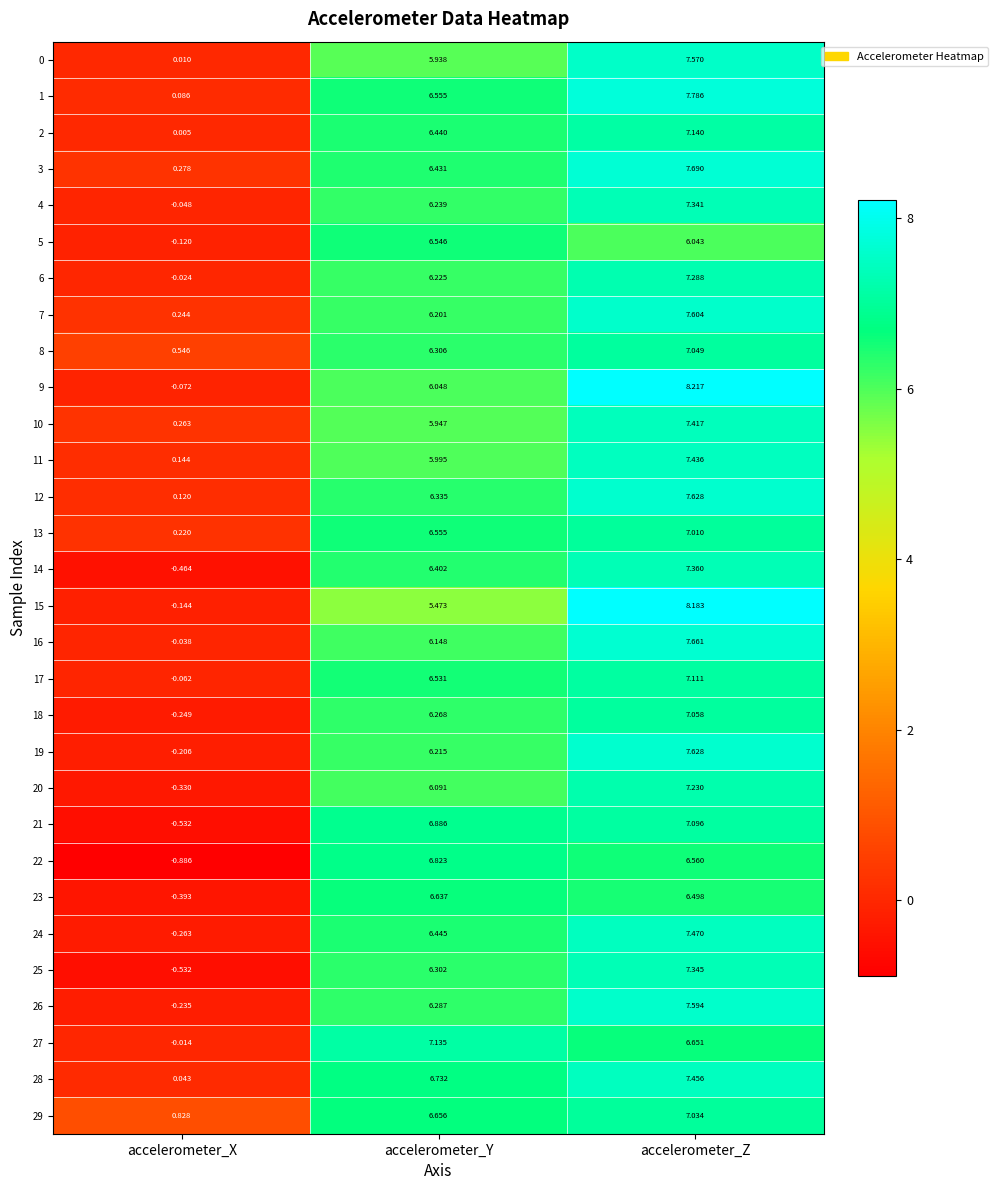

List the labels in order of 16 value, largest first.

accelerometer_Z, accelerometer_Y, accelerometer_X